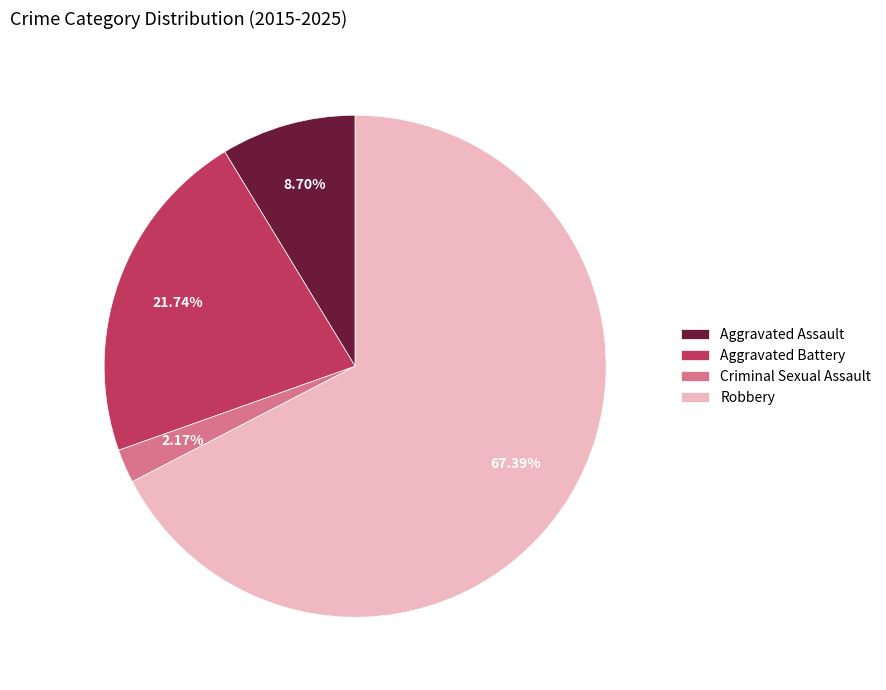

Approximately how many times larger is the value at Aggravated Battery compared to Robbery?

0.3